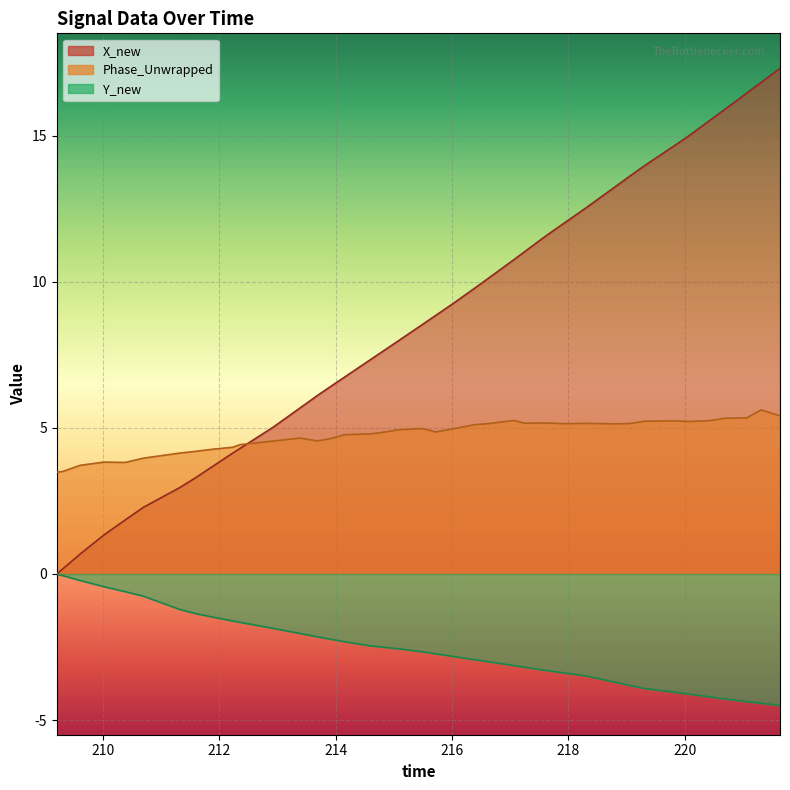

Which series has the widest spread of values?

X_new